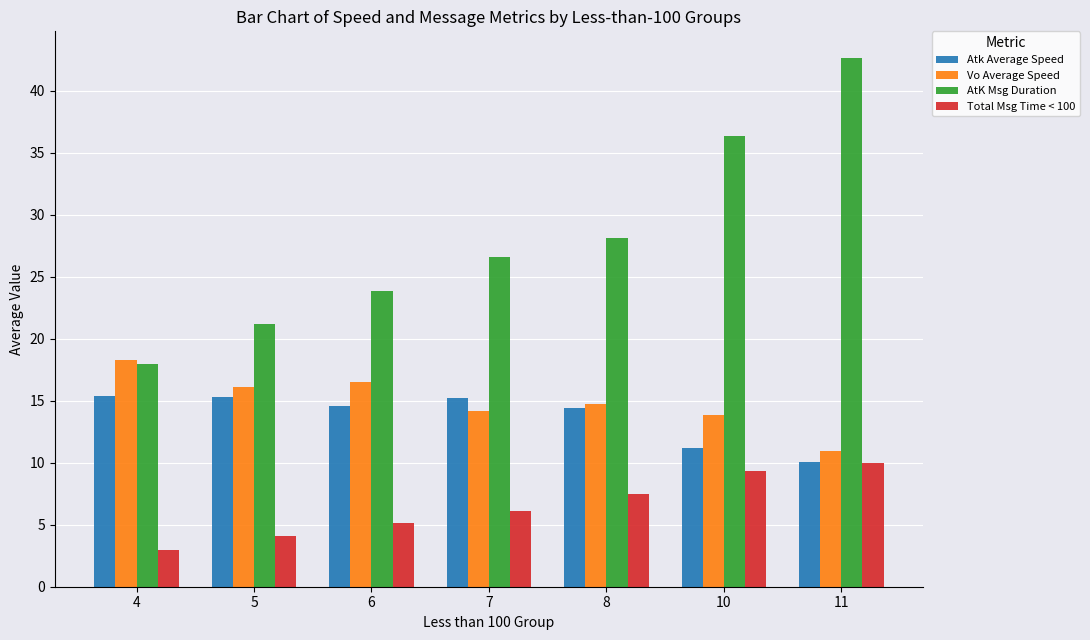

What is the greatest value displayed?

42.7